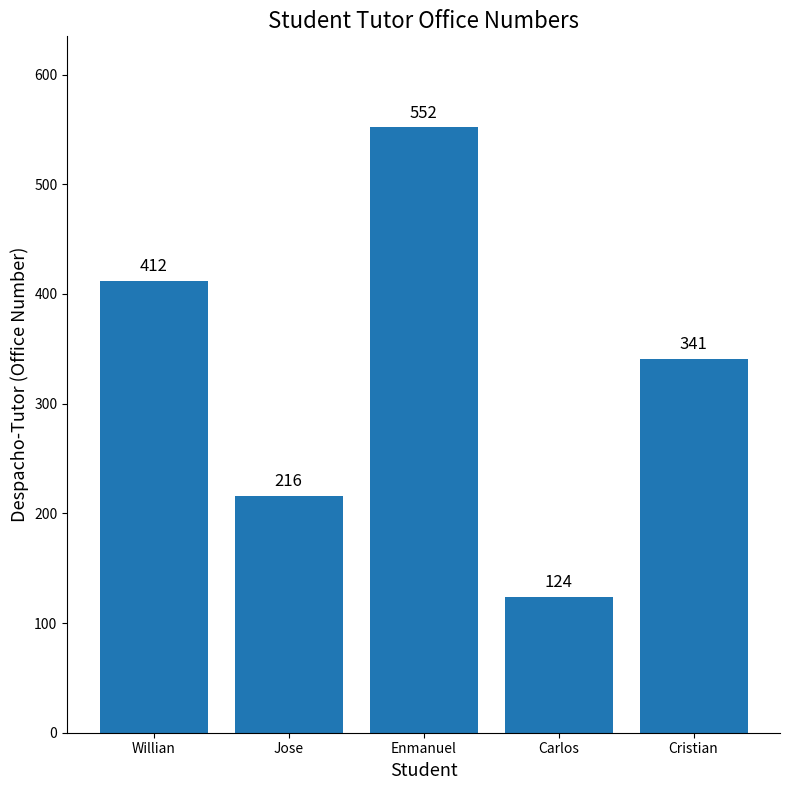

What is the greatest value displayed?

552